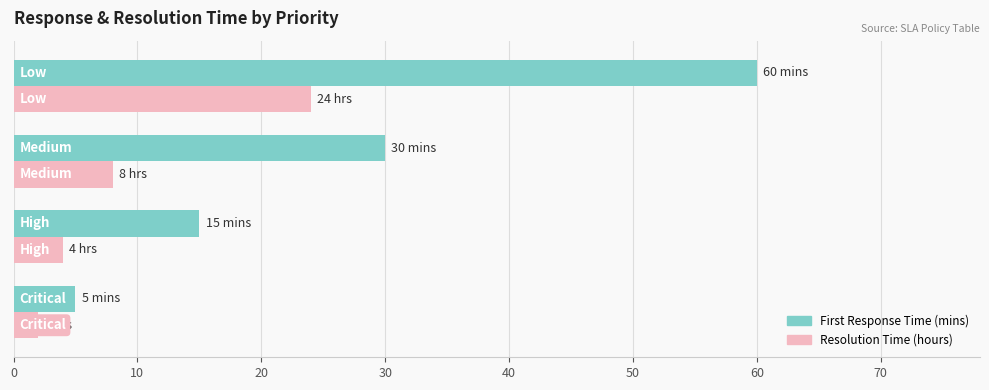

What is the greatest value displayed?

60